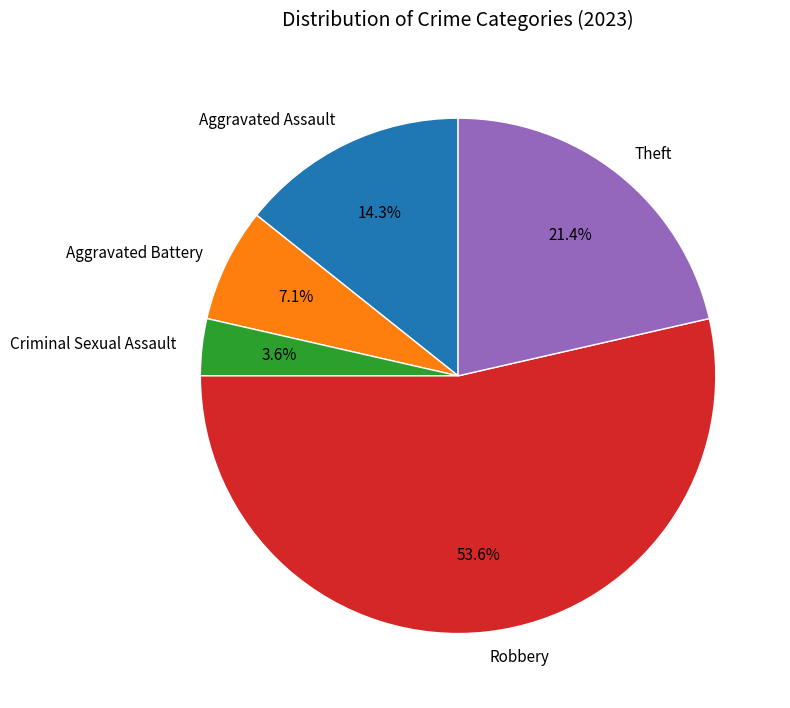

To the nearest percent, what is the difference between the Aggravated Battery and Theft slice percentages?

14%